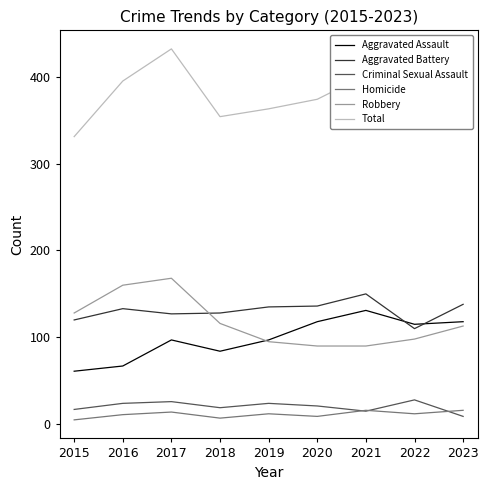

What is the spread (max minus min) of values at 2023?

385